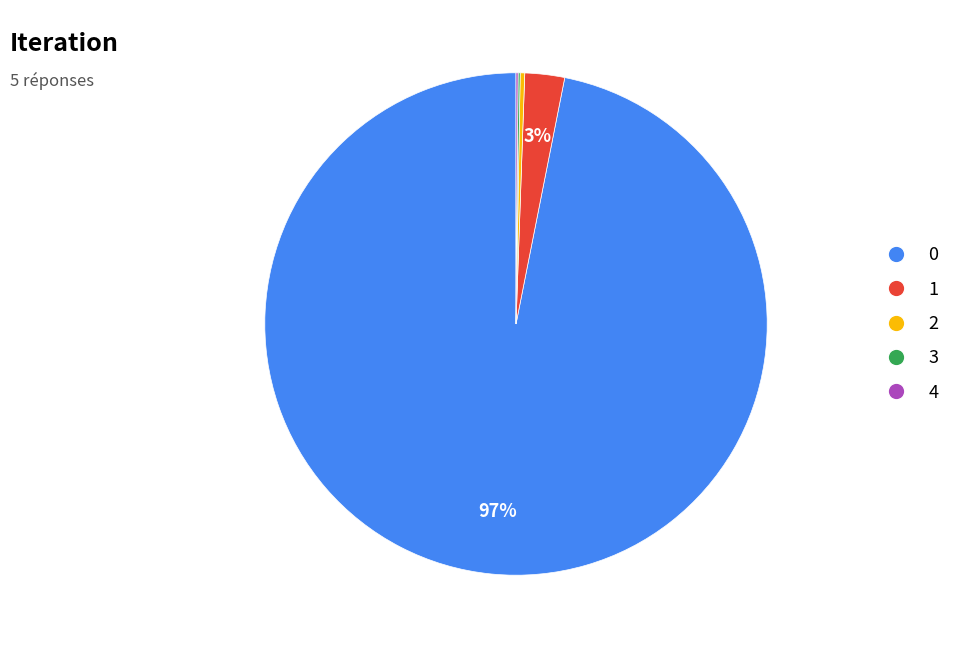

To the nearest percent, what portion does 0 represent?

97%